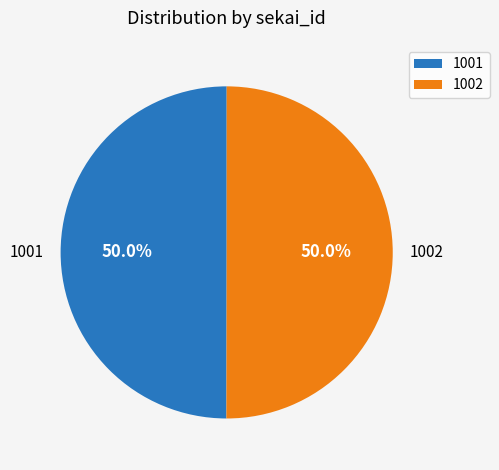

Is it true that 1002 is 50% of the pie?

True